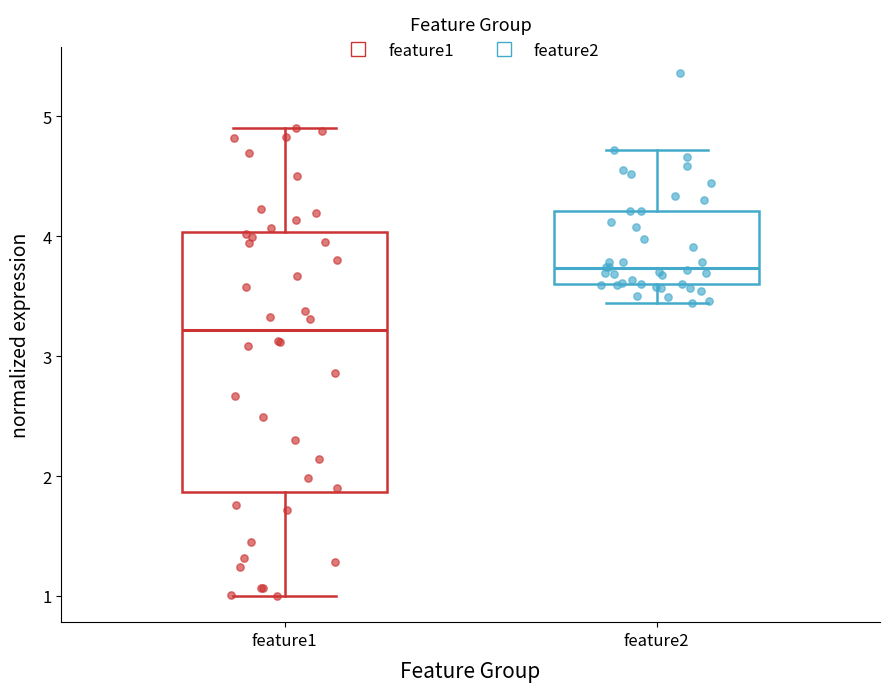

Reading left to right, transcribe this box plot: for each box, give where its median line is, the range the box spans, and where its two whiskers end, as read against the y-axis. The values are not printed on the chart, so give them approximately, as read against the axis.

feature1: median 3.2, box 1.9 to 4.0, whiskers 1.0 to 4.9
feature2: median 3.7, box 3.6 to 4.2, whiskers 3.4 to 4.7